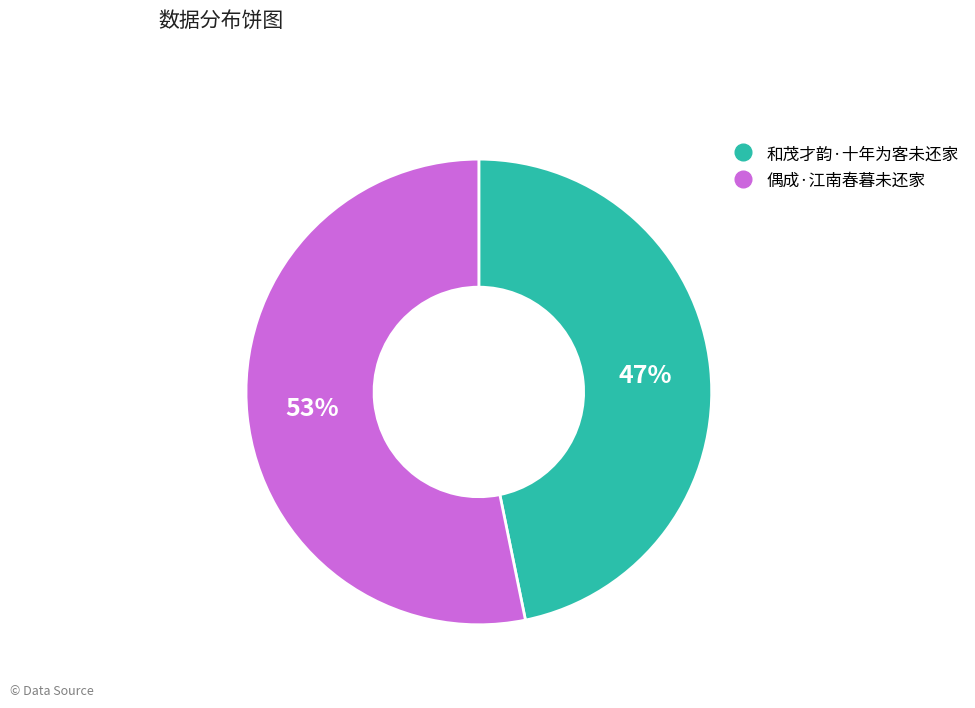

The 偶成·江南春暮未还家 slice represents 47% of the pie. True or false?

False